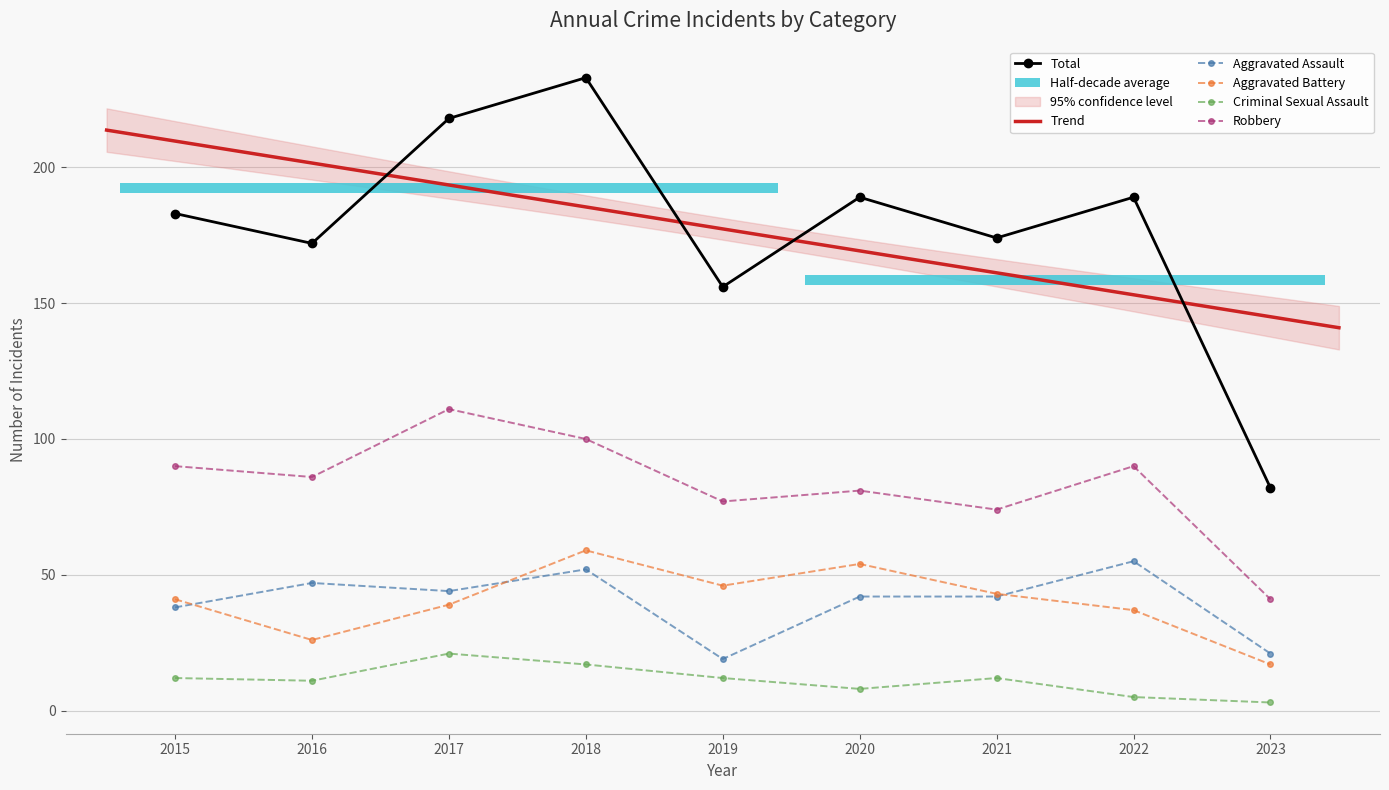

At which label does Aggravated Assault first exceed 42?

2016